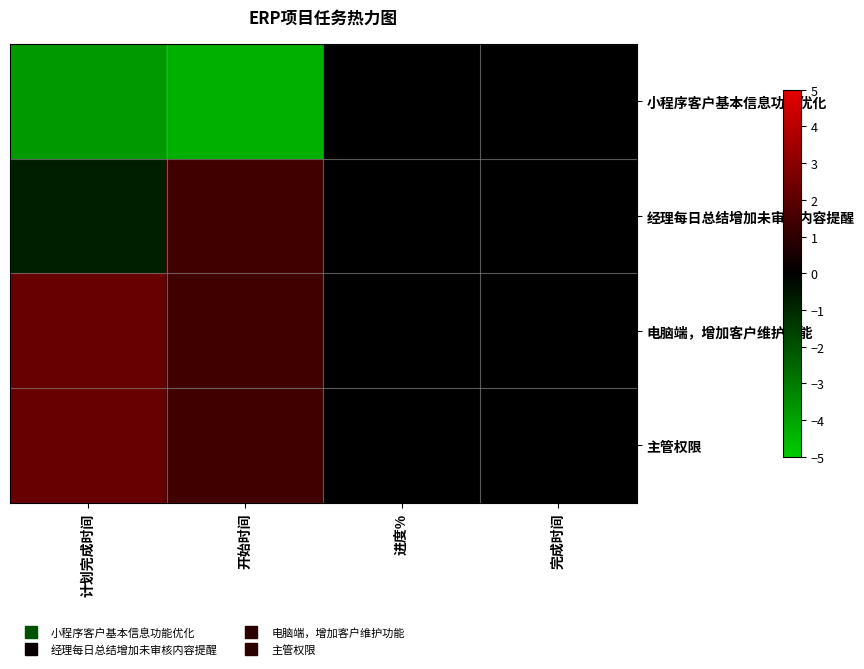

Which category has the highest value across all series?

计划完成时间